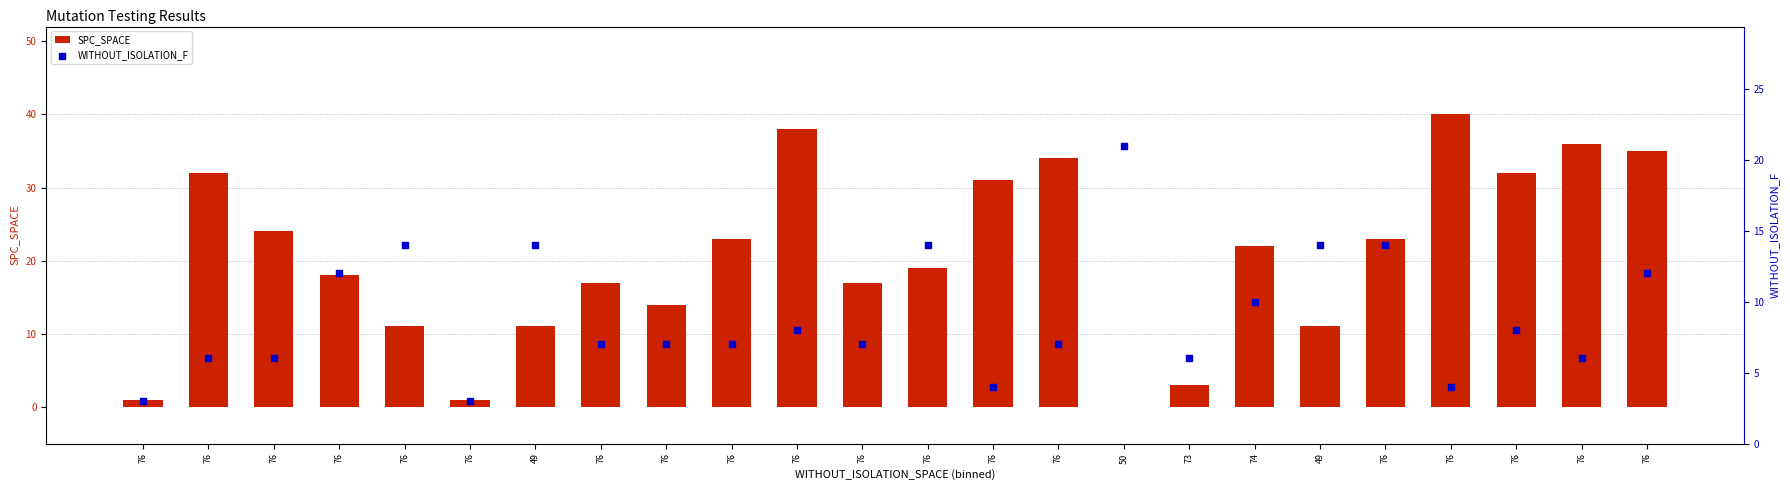

Which series contains the highest Y value?

SPC_SPACE